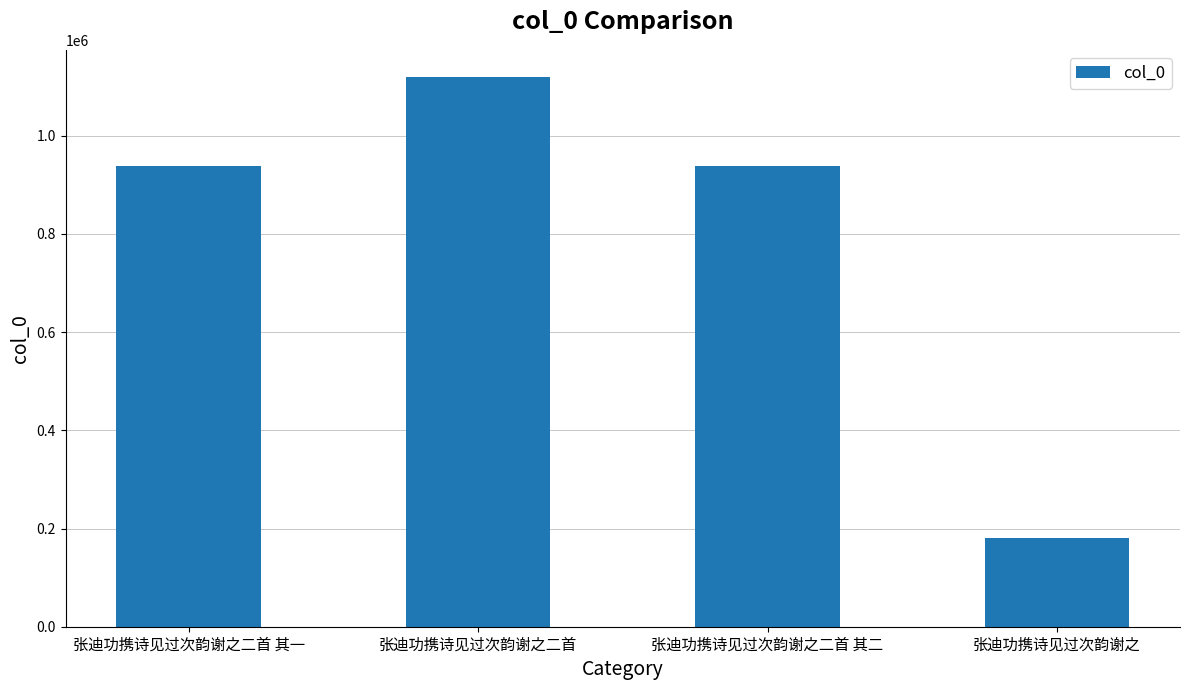

How many distinct data groups are displayed?

1